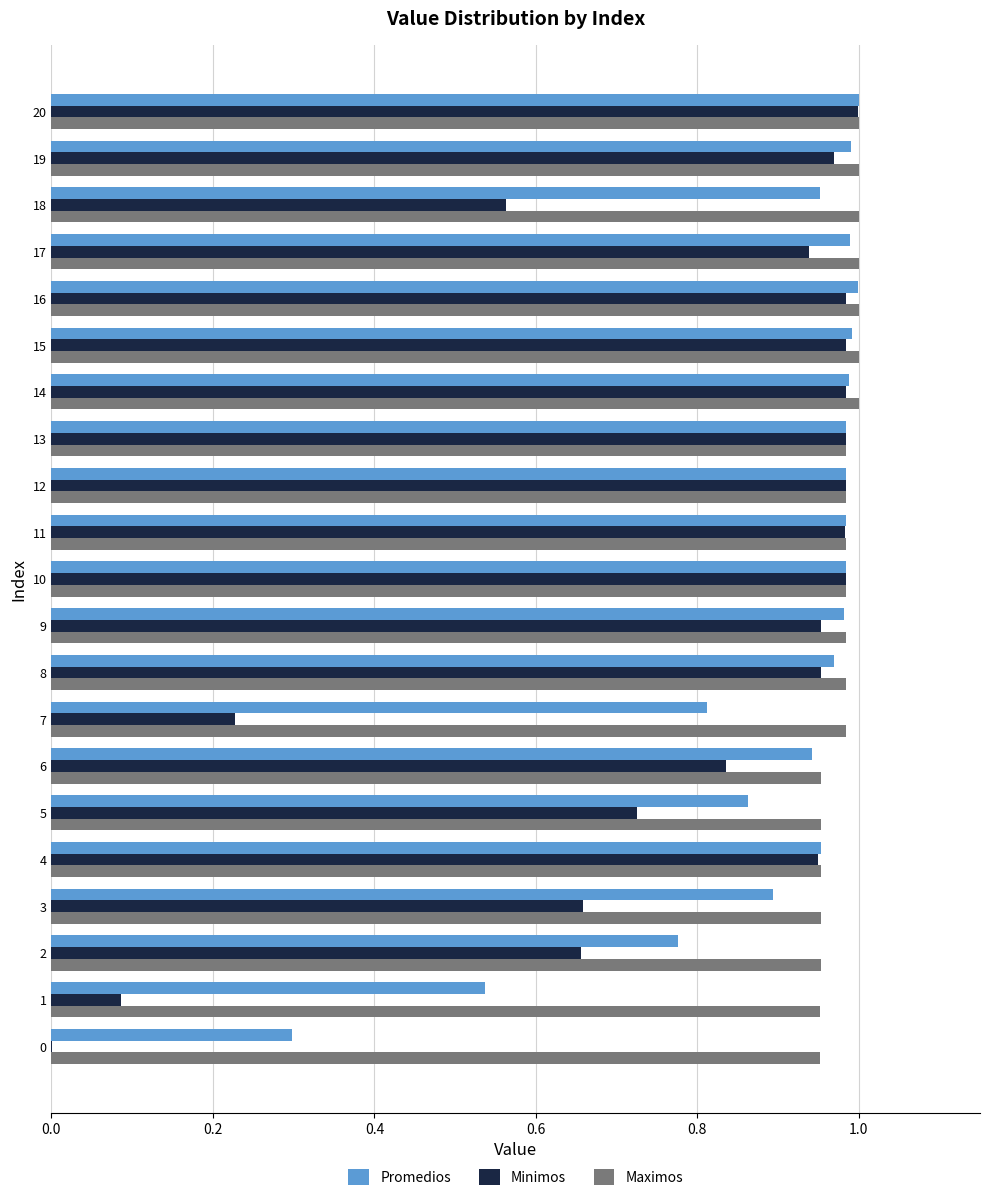

Is it true that Maximos equals 1.0 at 8?

True